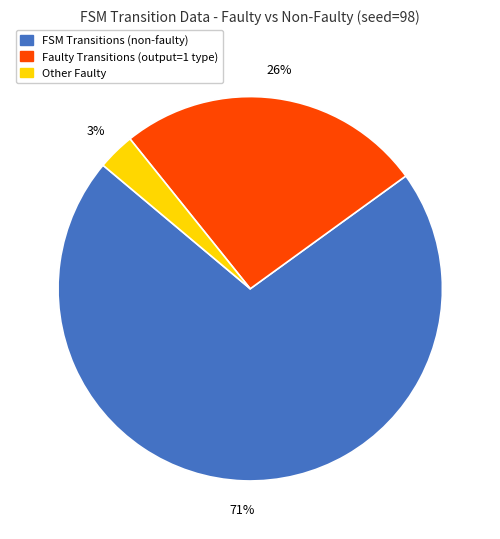

To the nearest percent, what is the difference between the largest and smallest slice percentages?

68%